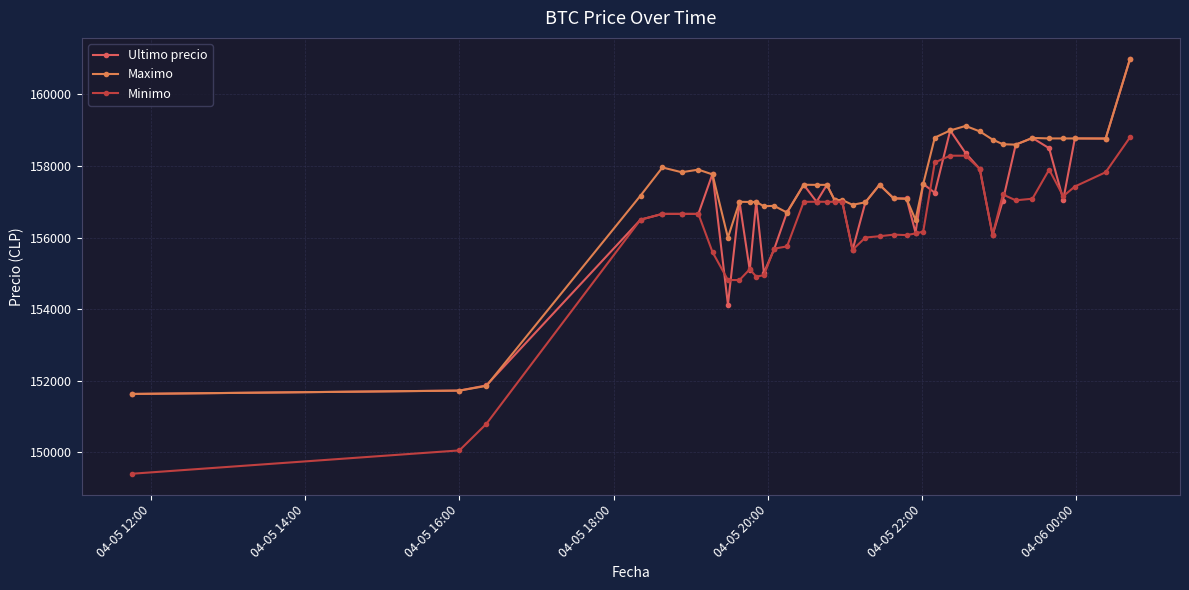

At which category does the chart reach its minimum across all series?

04-05 12:00